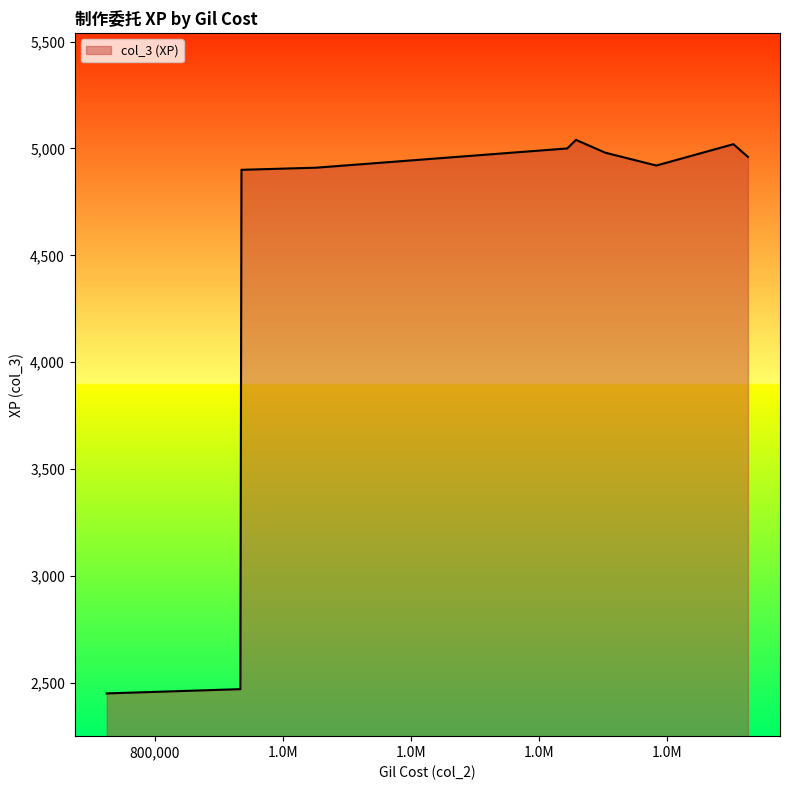

What is the minimum value shown in the chart?

2450